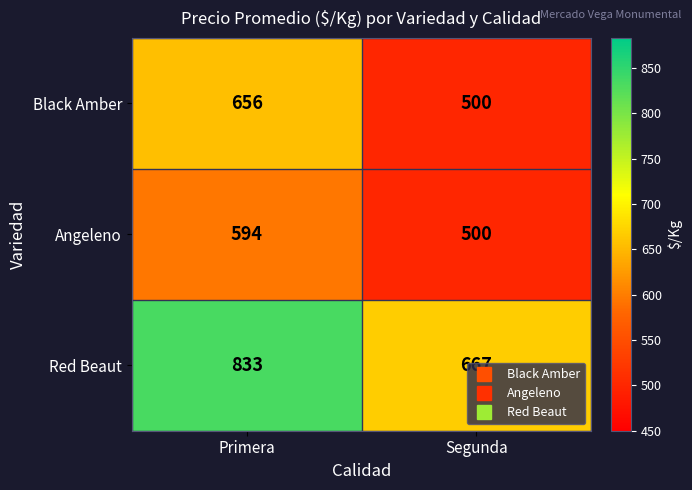

How many categories are shown in the chart?

2